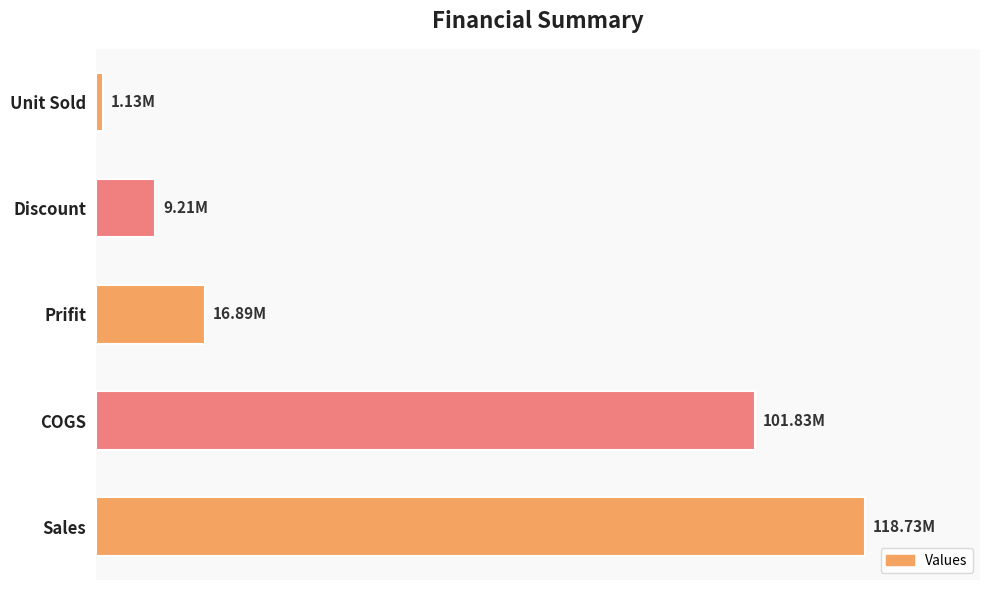

Rank the categories by value from highest to lowest.

Sales, COGS, Prifit, Discount, Unit Sold